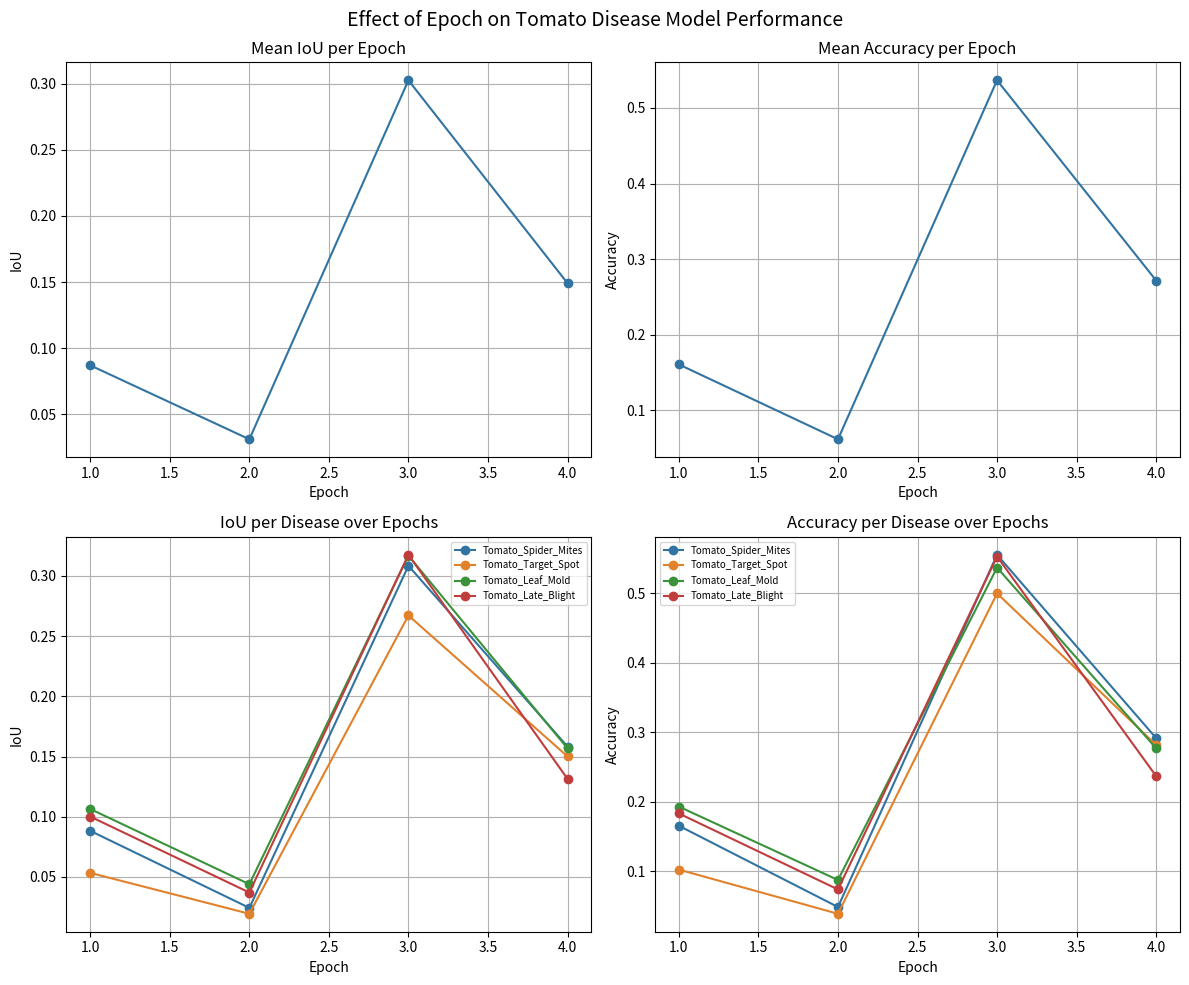

What is the sum of all Tomato_Late_Blight values?

1.0